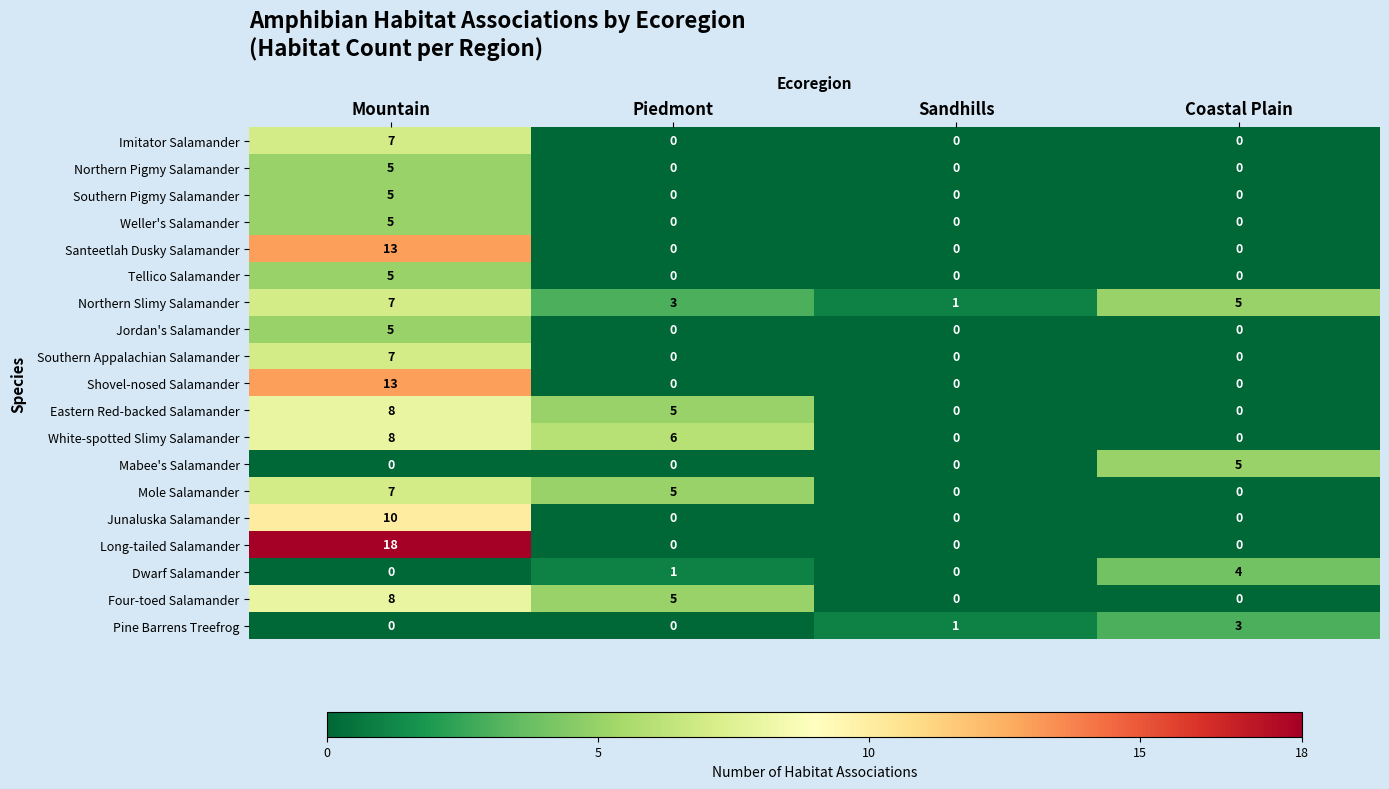

At which label is White-spotted Slimy Salamander closest to 4?

Piedmont